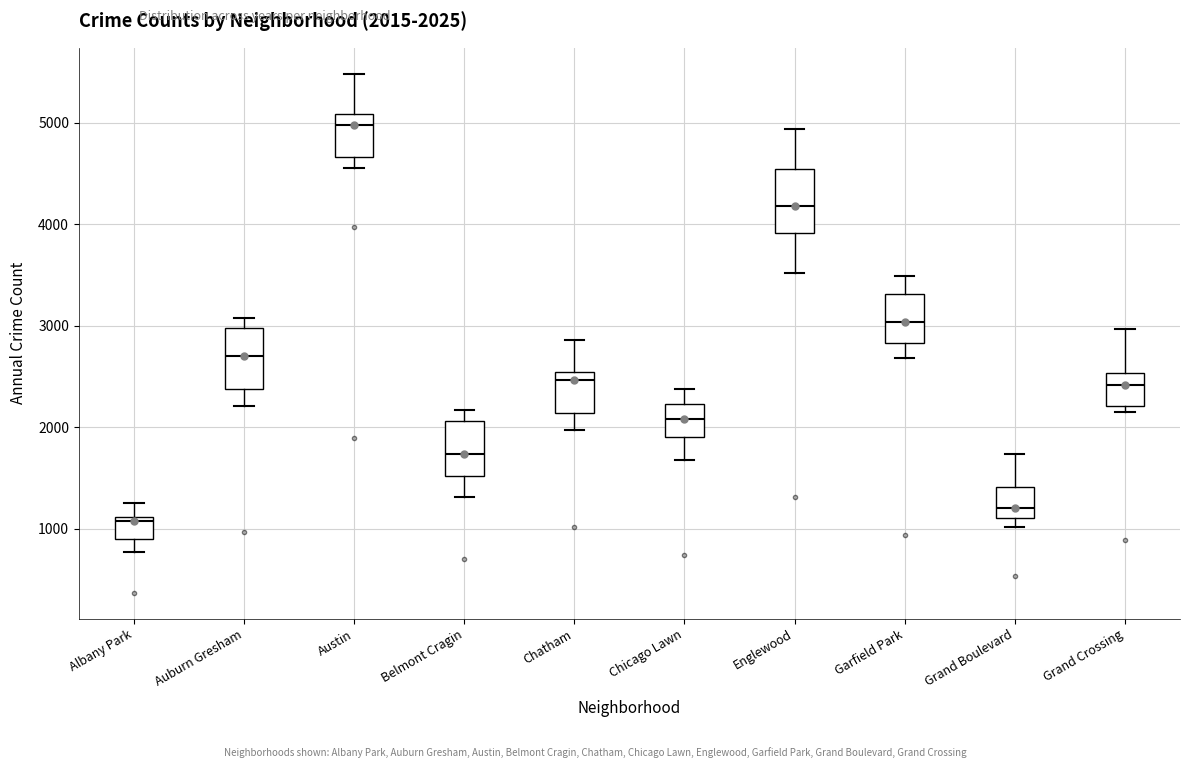

Which box has the highest median line?

Austin